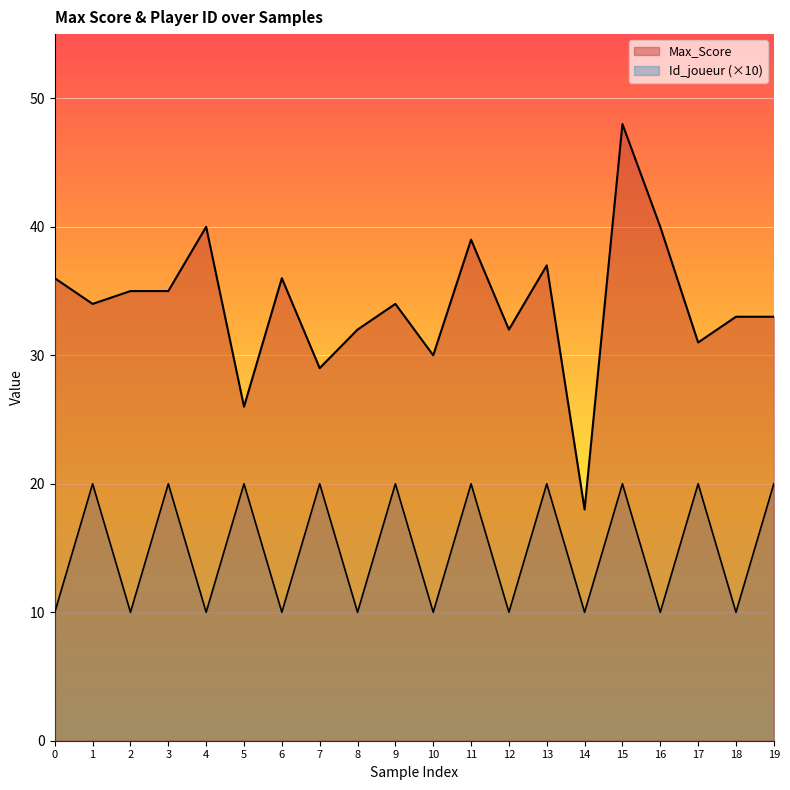

In Max_Score, how many points are lower than both neighbors (excluding endpoints)?

7